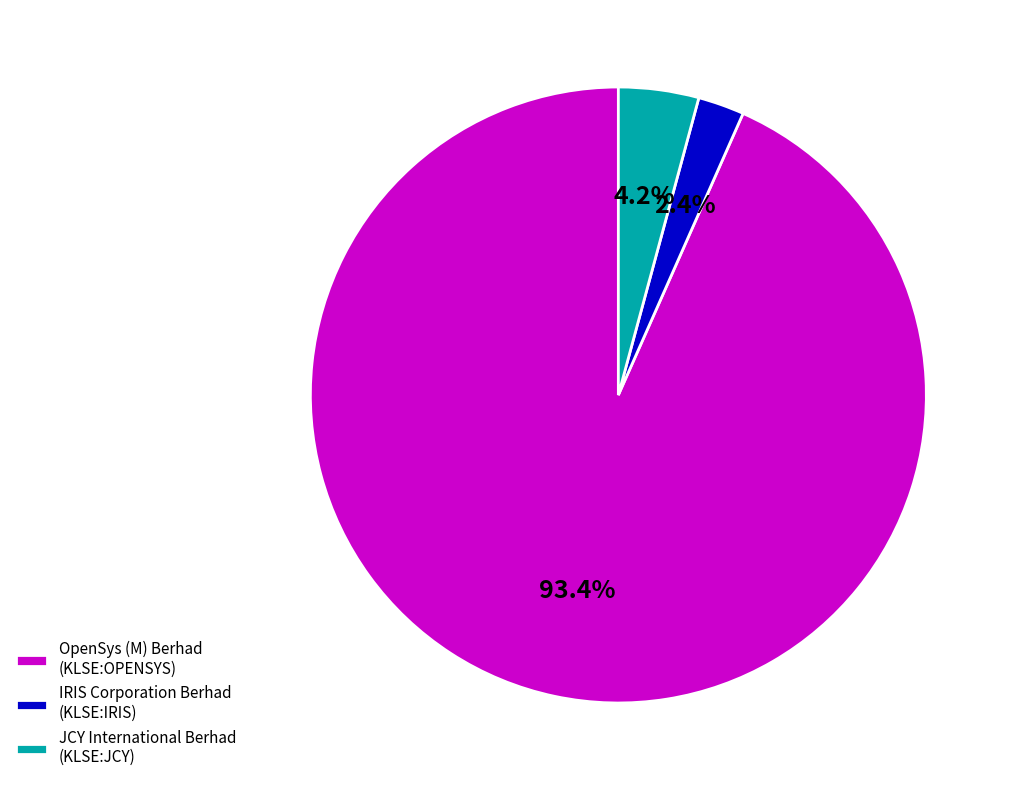

What percentage is the OpenSys (M) Berhad (KLSE:OPENSYS) slice, to the nearest percent?

93%